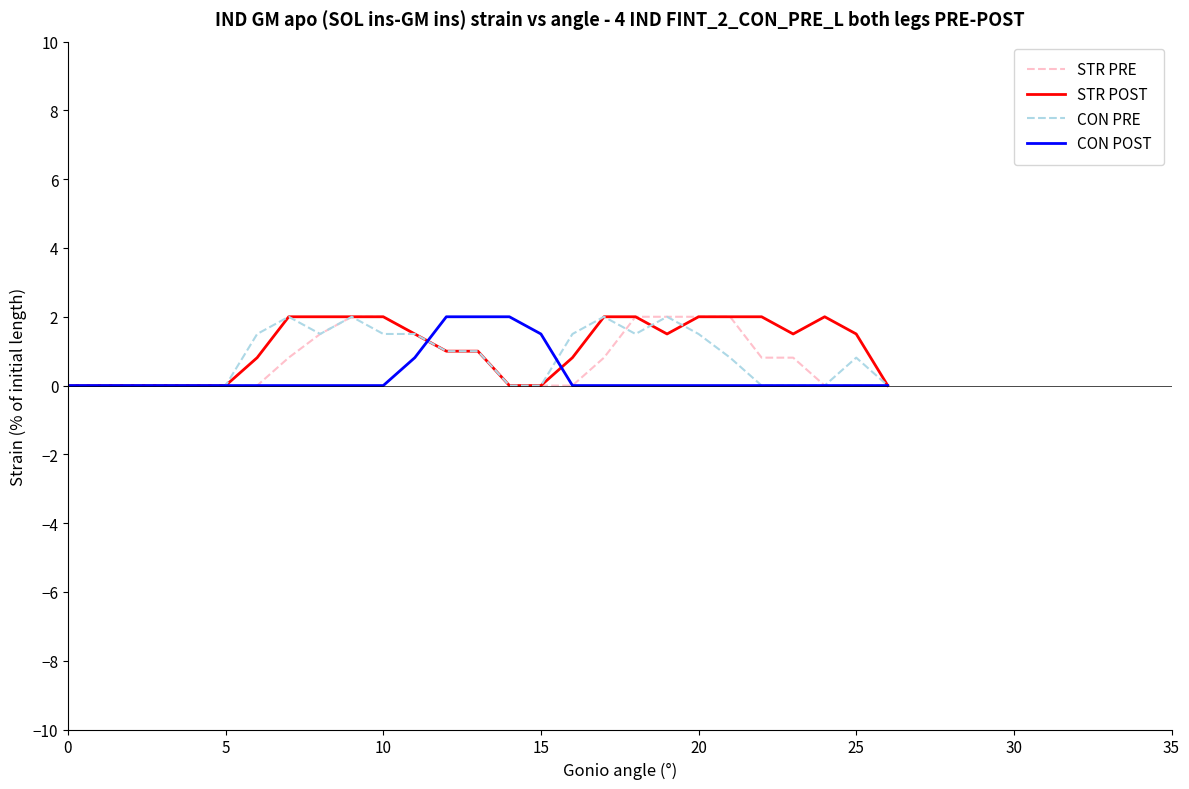

What is the greatest value displayed?

2.0